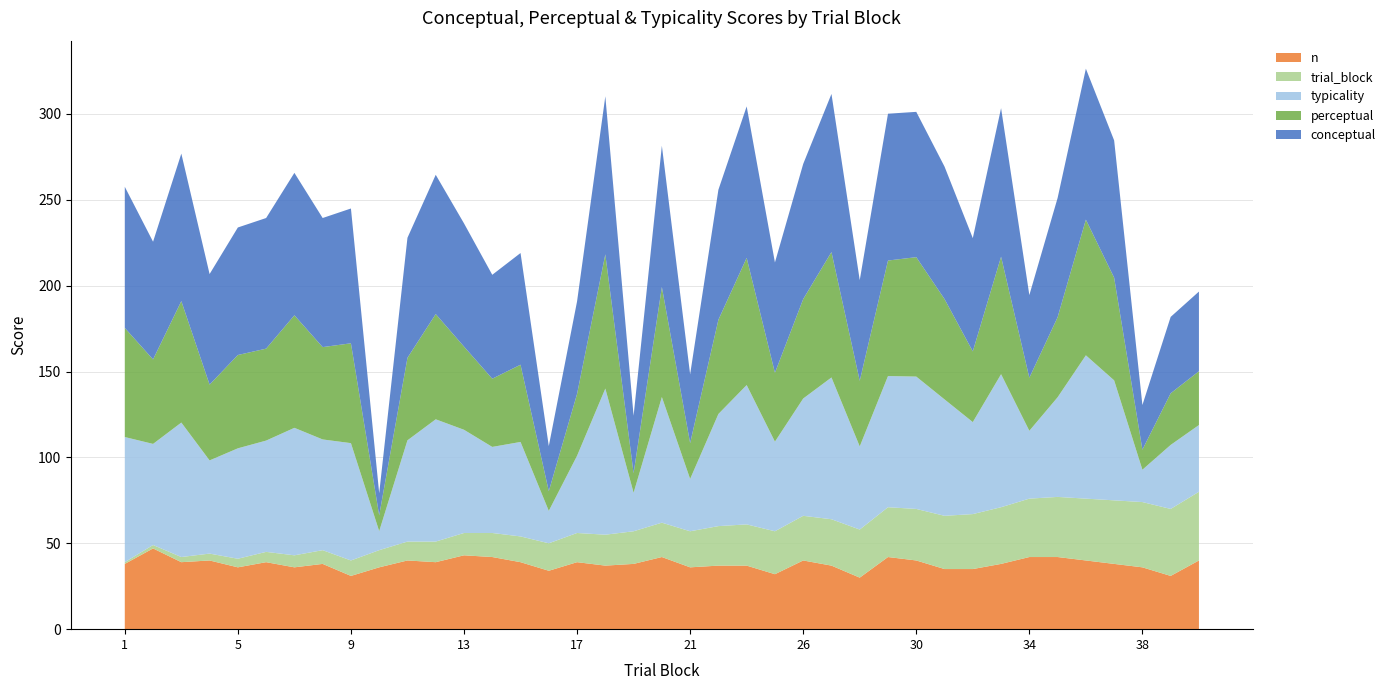

Reading left to right, what are all the values shown in this chart?

conceptual: 82.2	68.5	85.9	64.3	74.2	76.0	82.9	75.2	78.5	12.9	69.9	81.1	71.7	60.5	65.0	26.3	53.9	92.0	33.5	82.2	40.0	75.7	88.2	64.2	78.7	92.0	58.6	85.5	84.6	77.1	65.9	86.5	48.1	69.4	87.9	79.9	26.0	44.5	46.4
perceptual: 63.5	49.2	70.7	44.1	54.3	53.5	65.5	53.8	58.1	9.2	48.0	61.3	48.4	39.7	45.0	11.5	36.0	78.2	11.4	64.1	20.9	54.9	74.0	40.1	57.9	73.0	38.2	67.3	69.5	58.4	41.2	68.4	30.9	46.6	79.0	59.8	11.7	30.1	31.3
typicality: 72.9	58.9	78.3	54.2	64.3	64.8	74.2	64.5	68.3	11.1	59.0	71.2	60.1	50.1	55.0	18.9	45.0	85.1	22.4	73.2	30.5	65.3	81.1	52.2	68.3	82.5	48.4	76.4	77.1	67.8	53.6	77.5	39.5	58.0	83.4	69.9	18.8	37.3	38.9
trial_block: 1.0	2.0	3.0	4.0	5.0	6.0	7.0	8.0	9.0	10.0	11.0	12.0	13.0	14.0	15.0	16.0	17.0	18.0	19.0	20.0	21.0	23.0	24.0	25.0	26.0	27.0	28.0	29.0	30.0	31.0	32.0	33.0	34.0	35.0	36.0	37.0	38.0	39.0	40.0
n: 38.0	47.0	39.0	40.0	36.0	39.0	36.0	38.0	31.0	36.0	40.0	39.0	43.0	42.0	39.0	34.0	39.0	37.0	38.0	42.0	36.0	37.0	37.0	32.0	40.0	37.0	30.0	42.0	40.0	35.0	35.0	38.0	42.0	42.0	40.0	38.0	36.0	31.0	40.0